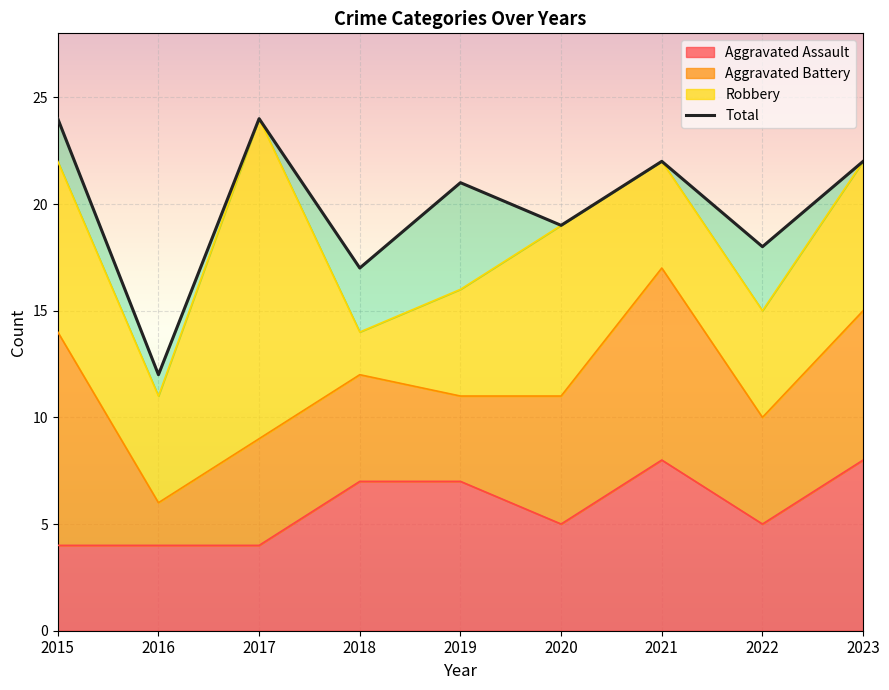

The value at 2018 is 29. True or false?

False